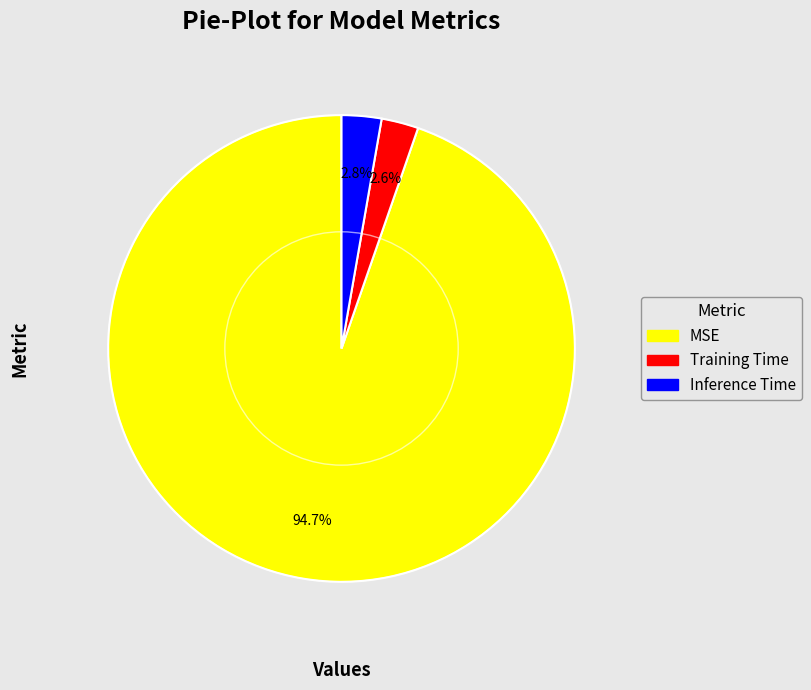

What portion of the pie excludes Inference Time?

97.2%